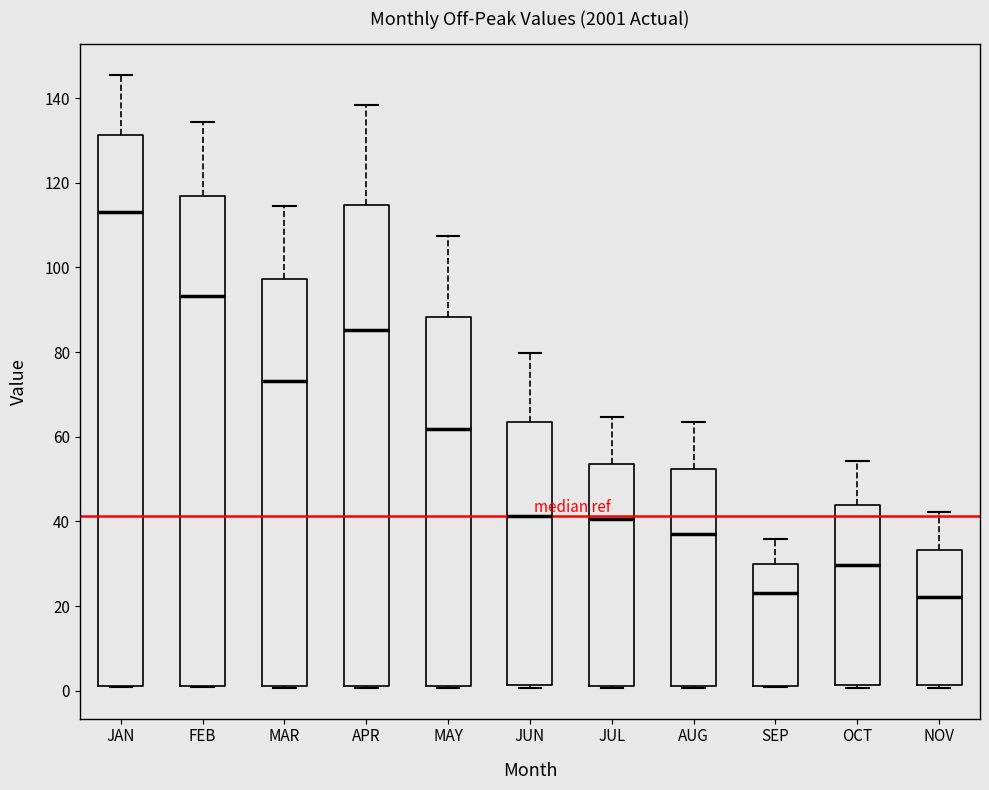

Which box is the tallest, from its lower edge to its upper edge?

JAN